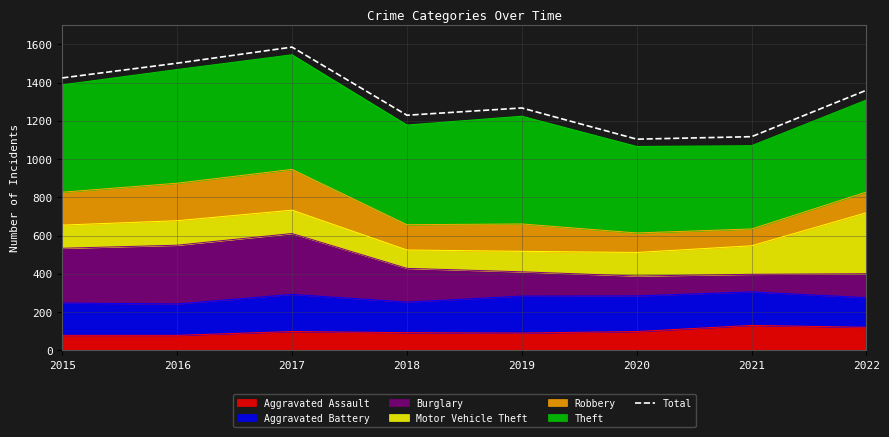

What is the value of the 2nd point from the left?

1501